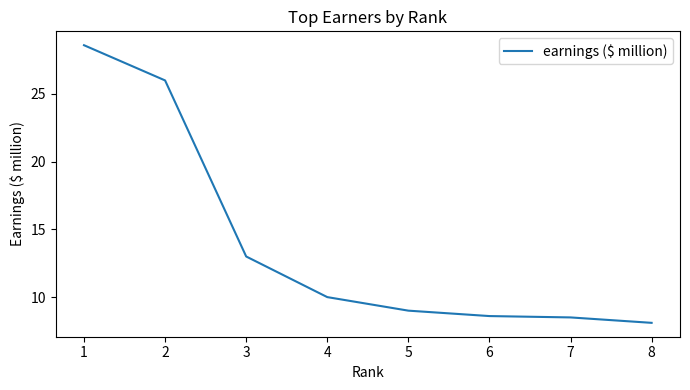

What is the difference between the maximum and second lowest values?

20.5